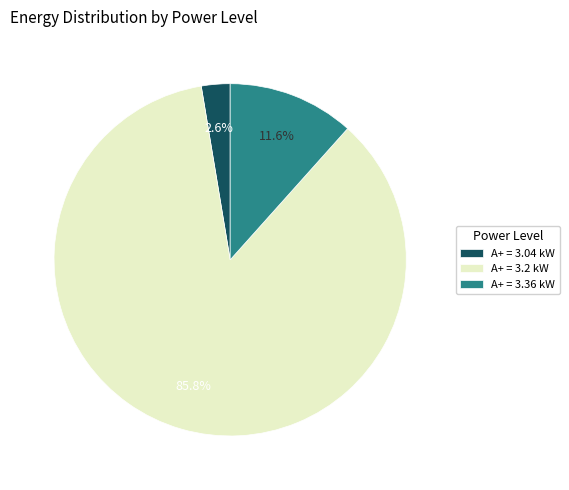

Rank the categories by value from lowest to highest.

A+ = 3.04 kW, A+ = 3.36 kW, A+ = 3.2 kW